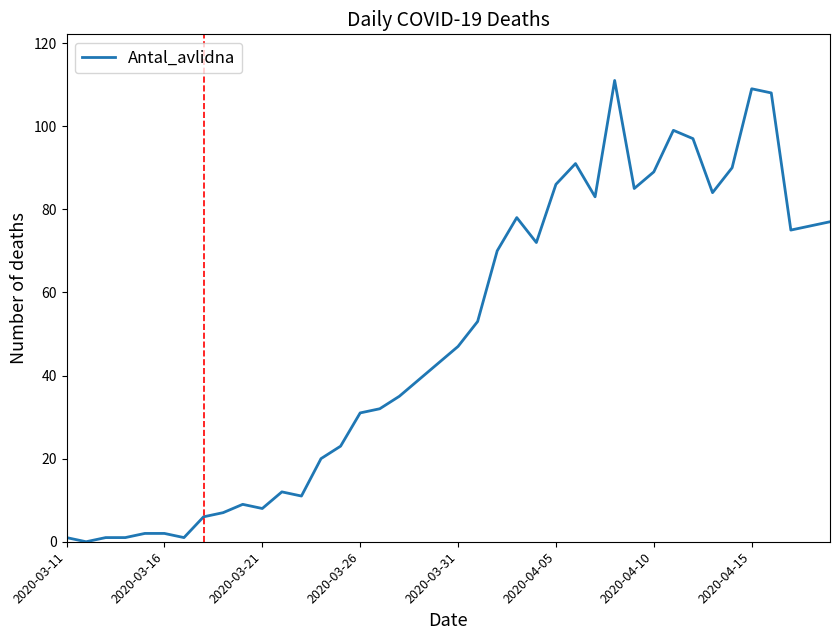

How many values are below 47?

20